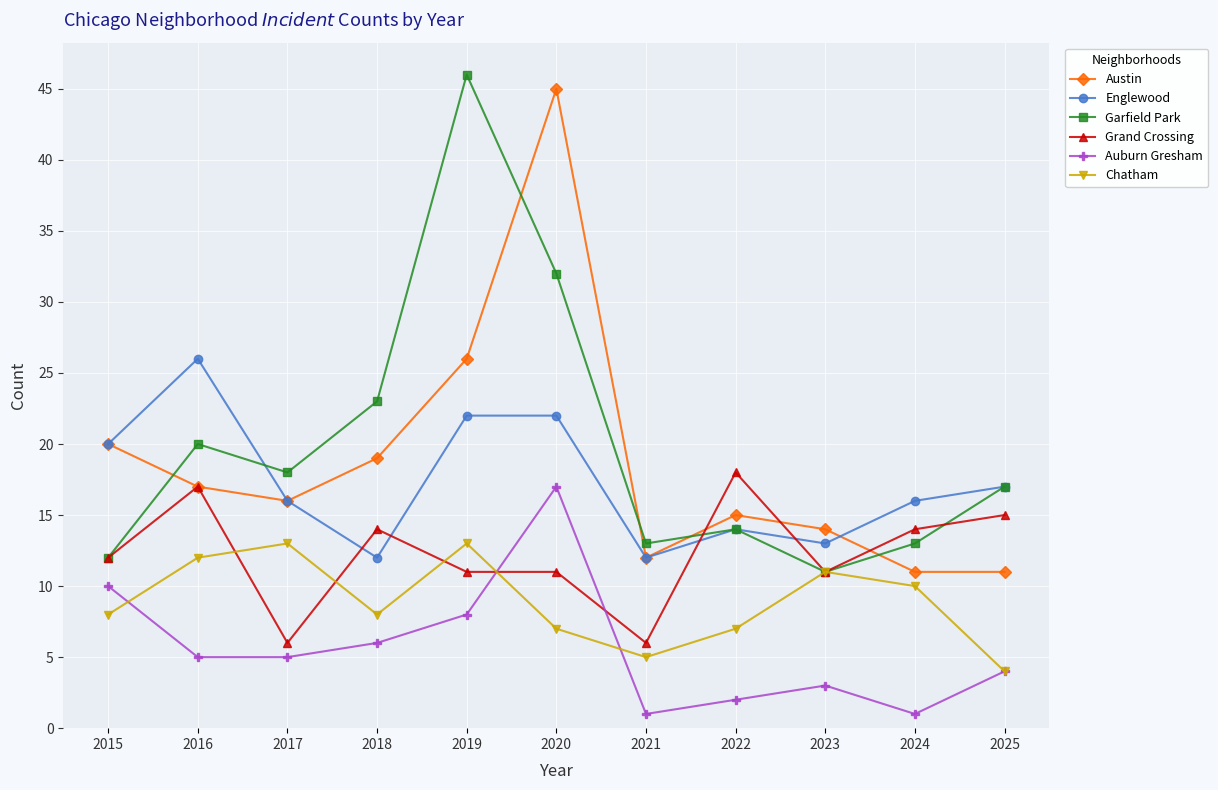

What is the total value across all series at 2016?

97